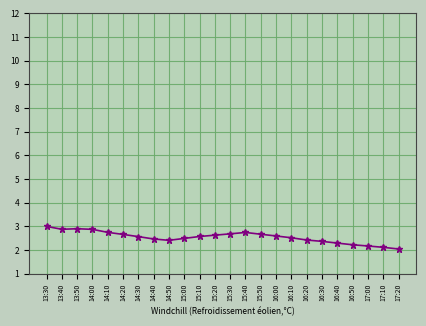

What is the minimum value shown in the chart?

2.0